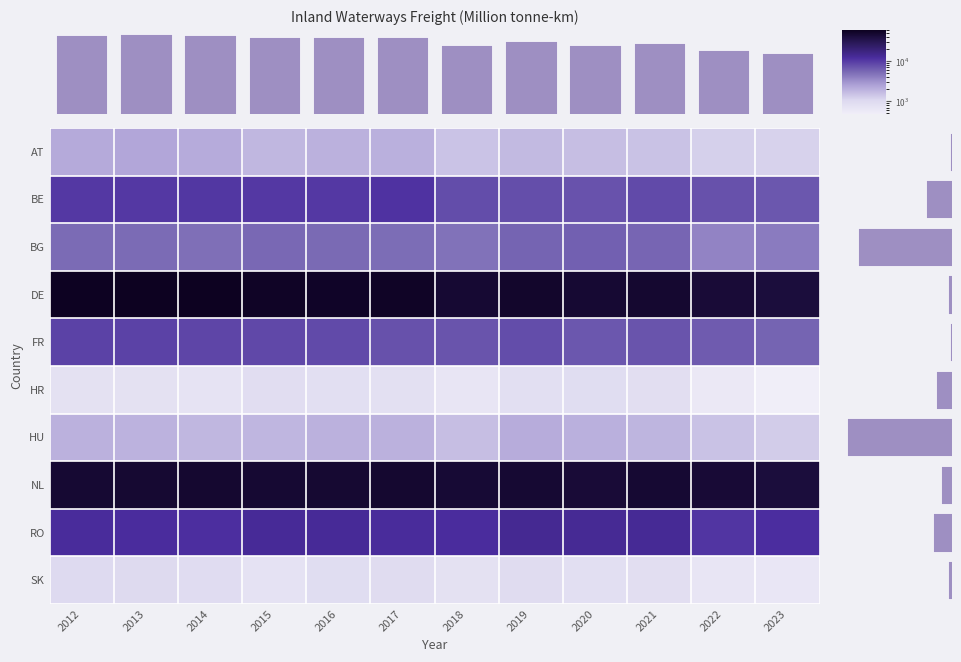

What is the difference between the second highest and minimum values in the RO series?

2881